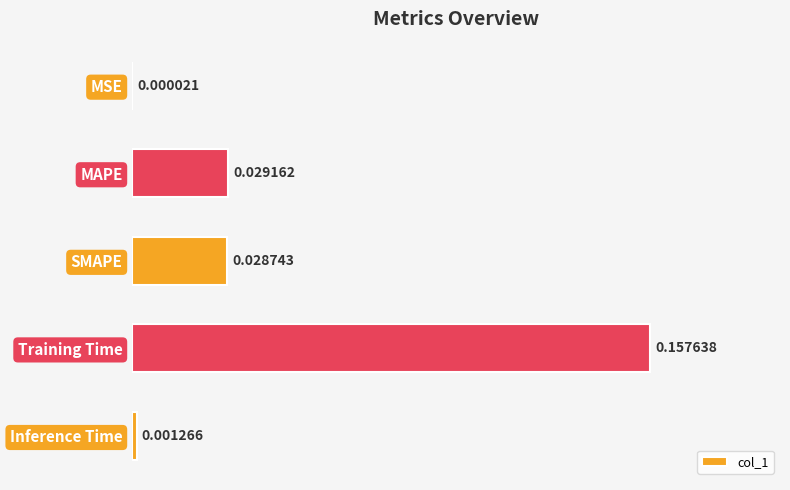

Which label corresponds to the largest value in the chart?

Training Time